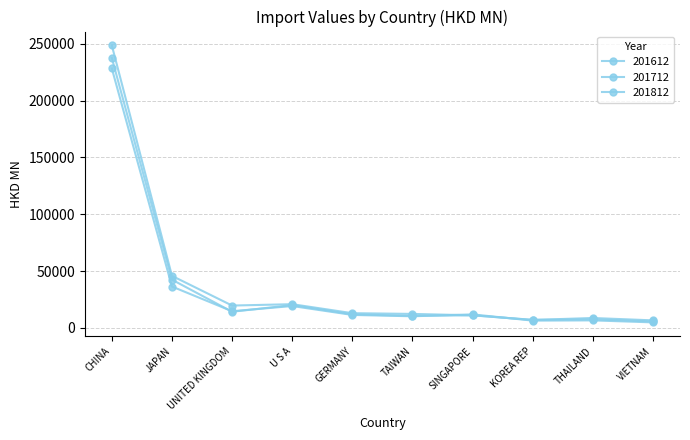

How many data points in 201612 are above 11845?

5